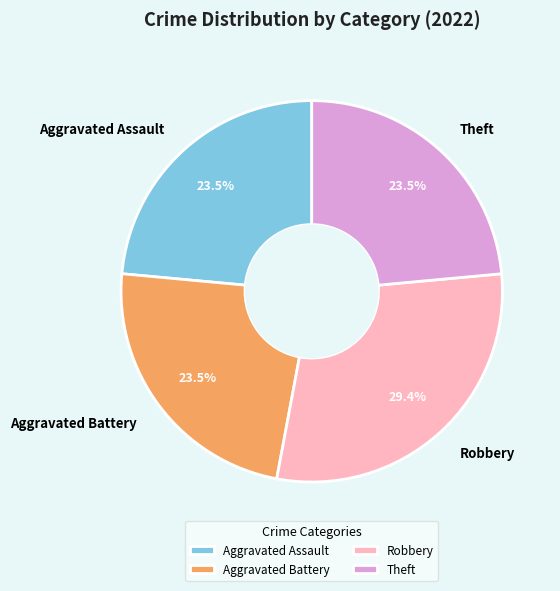

Is Theft the majority of the pie?

No